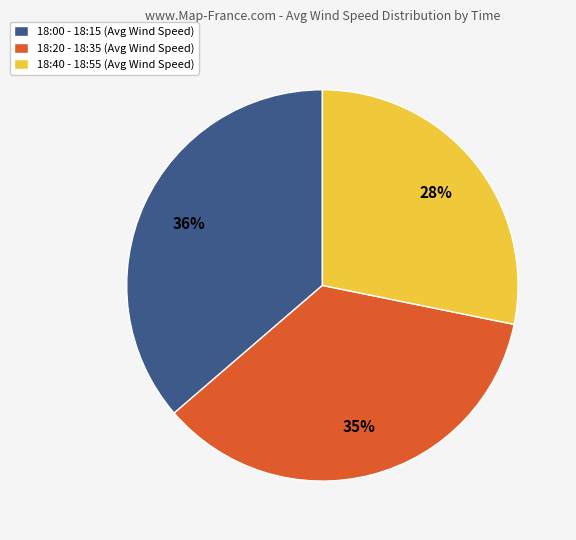

What is the ratio of the value at 18:00 - 18:15 (Avg Wind Speed) to the value at 18:20 - 18:35 (Avg Wind Speed)?

1.0